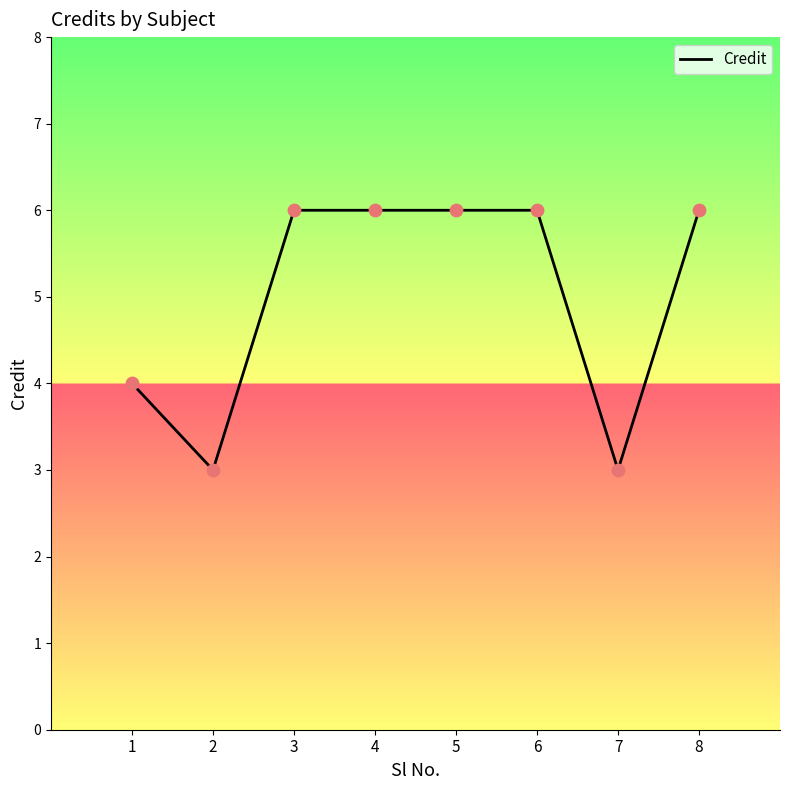

Approximately how many times larger is the value at 6 compared to 7?

2.0